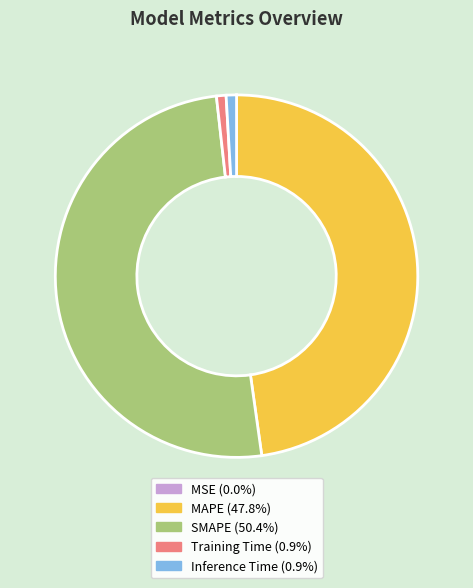

Which slice is the largest?

SMAPE